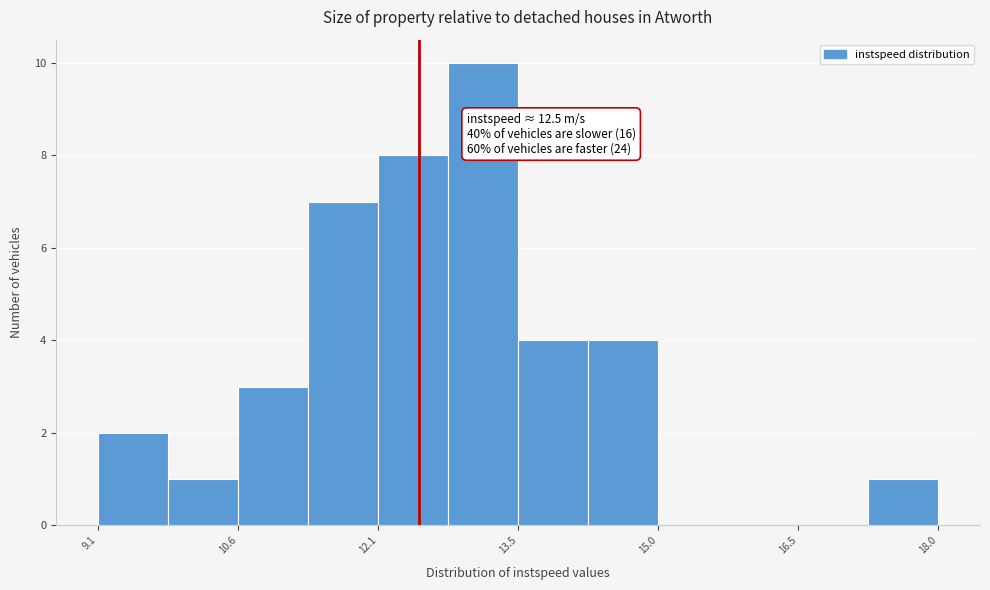

Read against the x-axis, roughly where is the centre of the tallest bar?

13.2